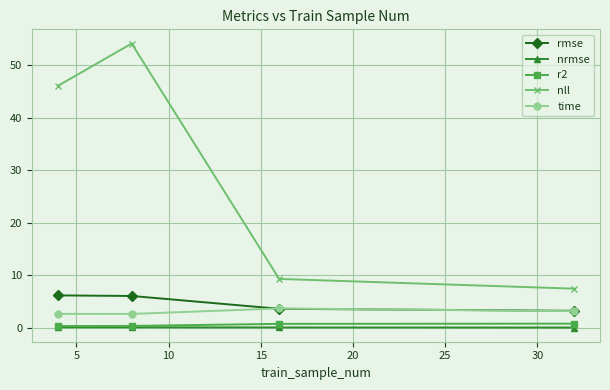

True or false: r2 and time cross at least once.

False